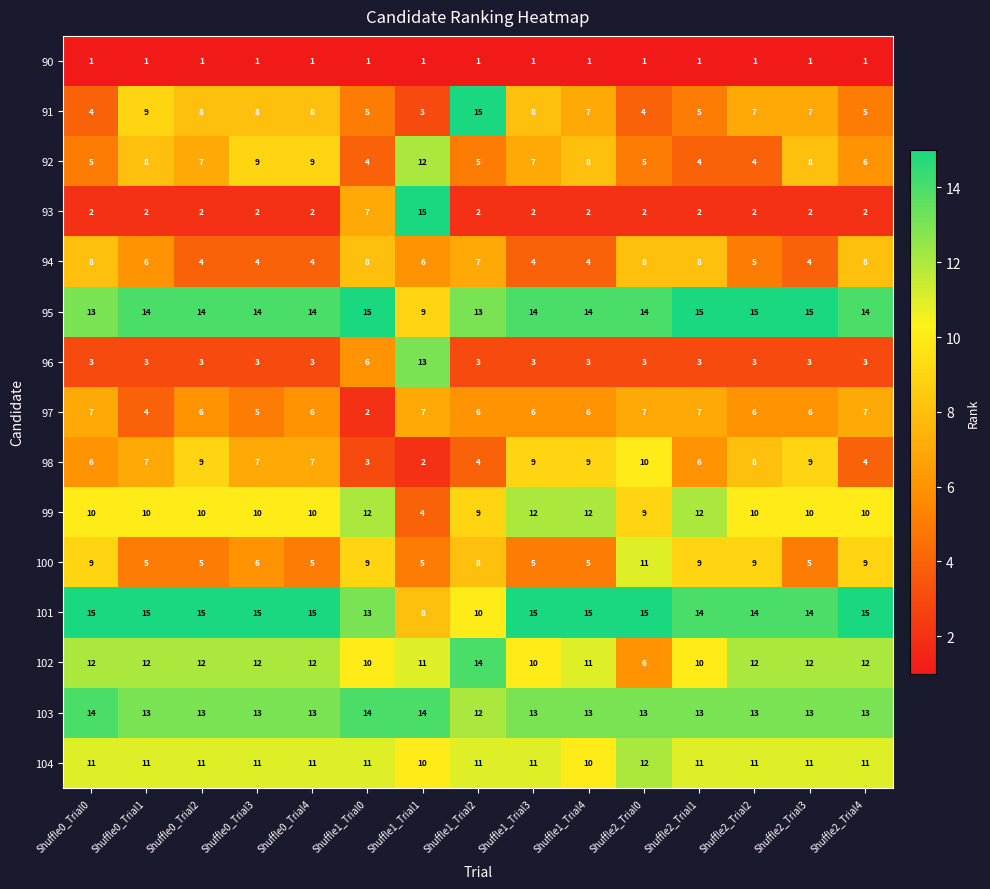

What is the difference between the maximum and minimum values in the 101 series?

7